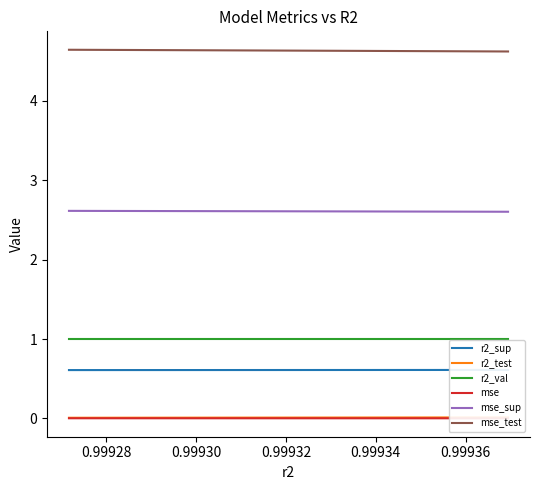

The value of r2_val at 8 is 0.3. True or false?

False